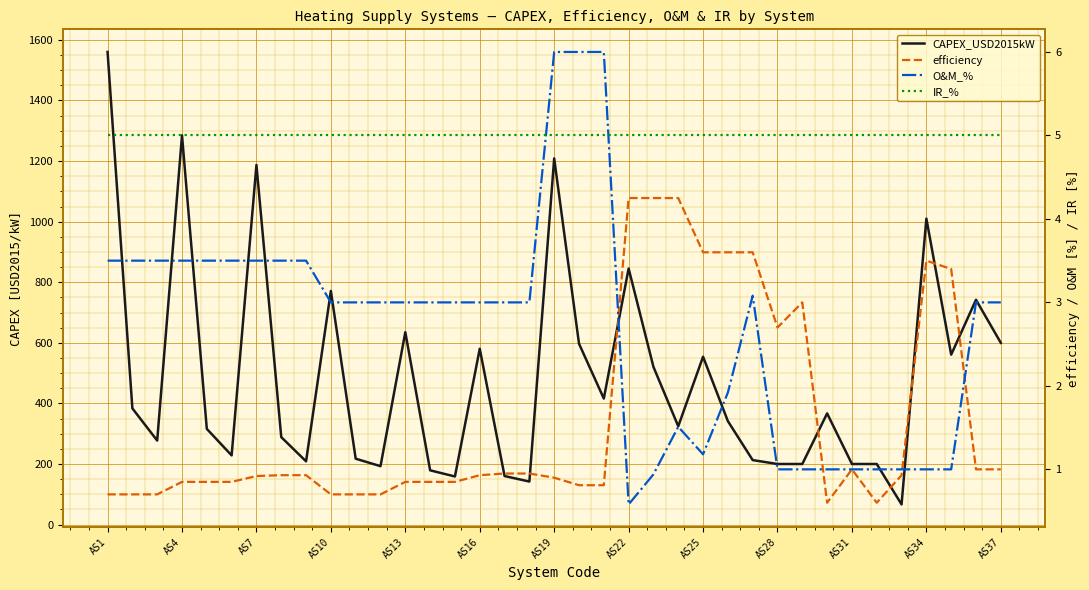

At how many categories does at least one series exceed 211?

26